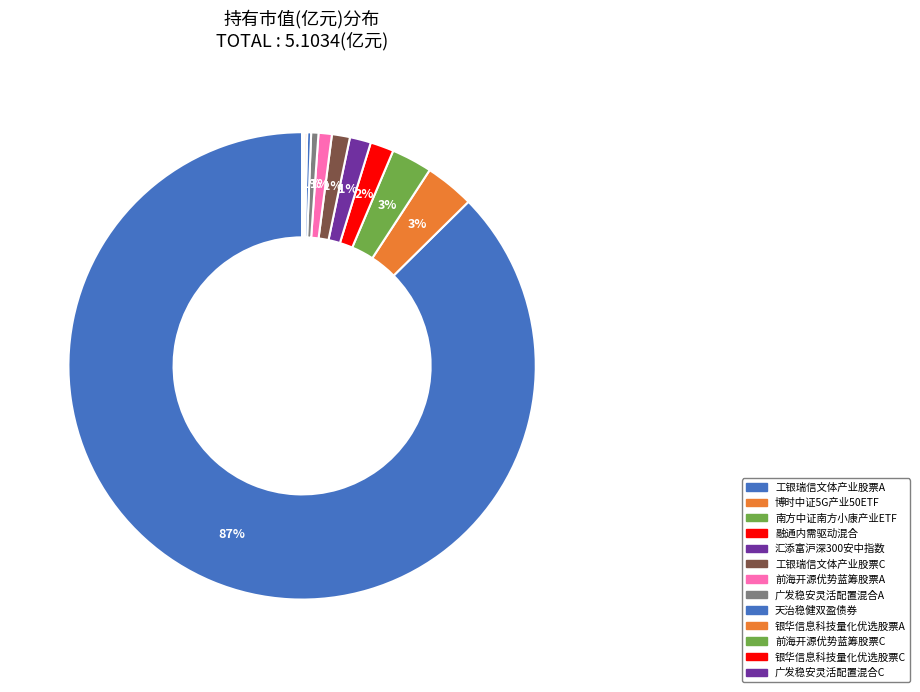

To the nearest percent, what is the difference between the 工银瑞信文体产业股票A and 银华信息科技量化优选股票C slice percentages?

87%